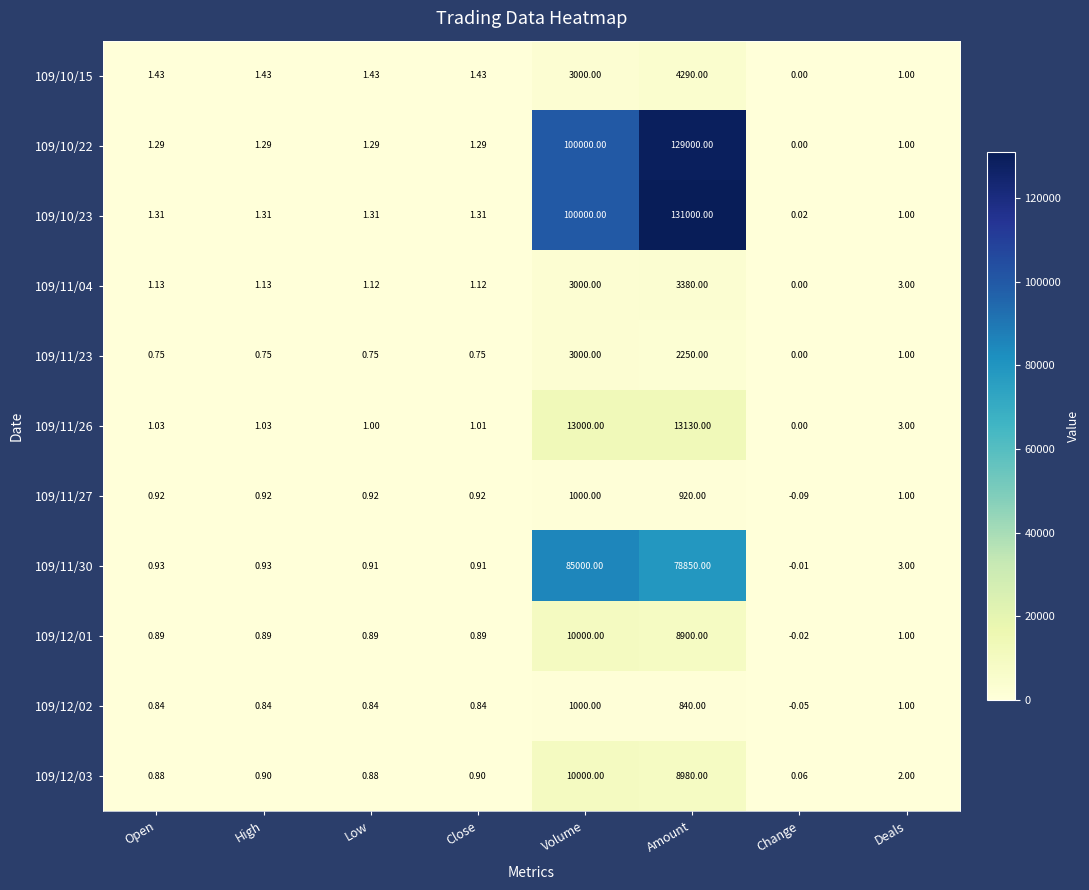

At which label does 109/12/02 first exceed 0?

Open